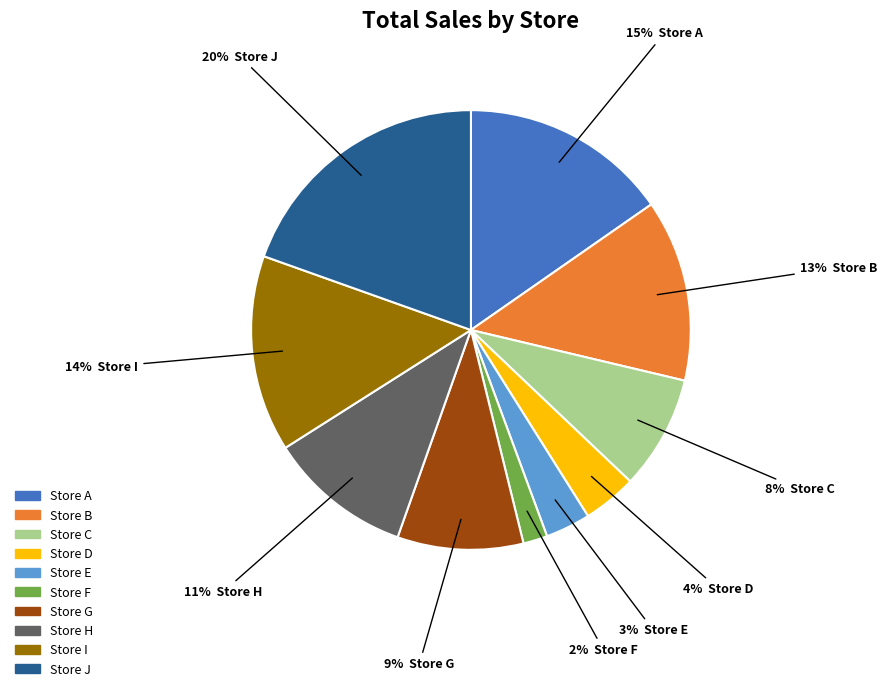

Which category has the smallest portion of the pie?

Store F